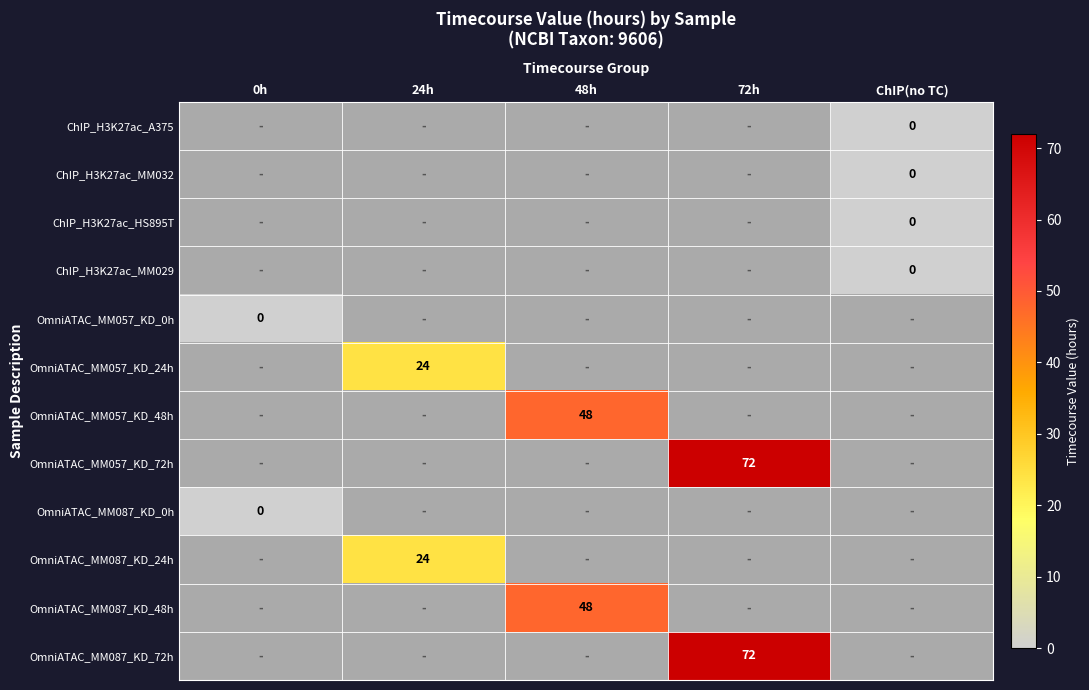

At which category does the chart reach its peak across all series?

72h